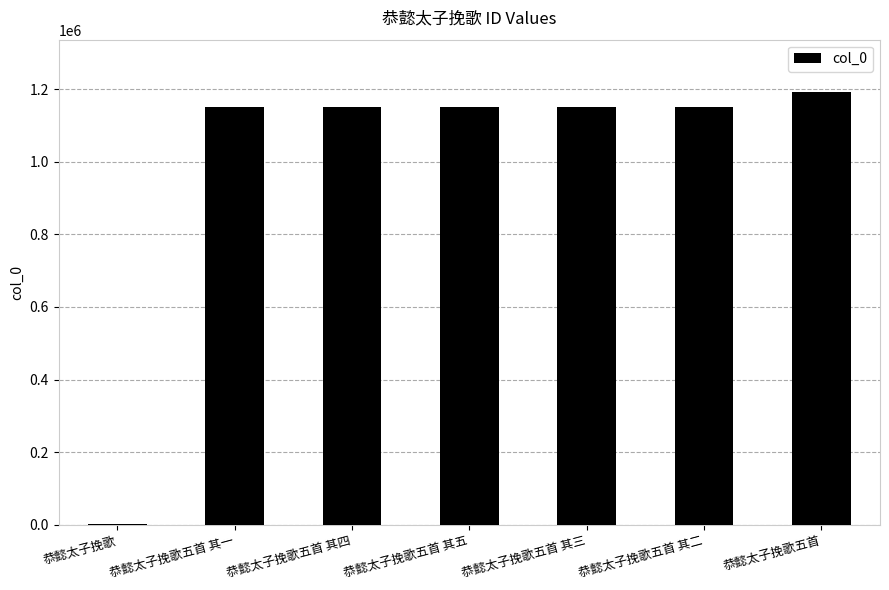

Read the value at 恭懿太子挽歌五首 其三, to the nearest 50.

1151850